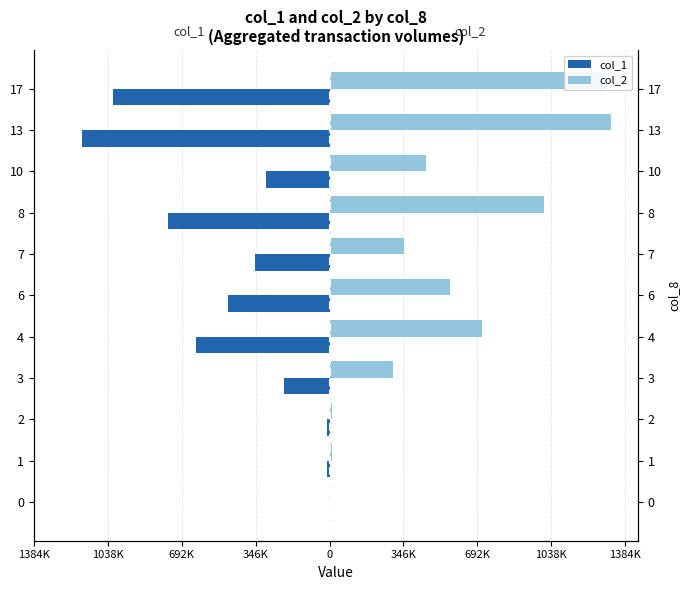

Rank the series at 6 from lowest to highest value.

col_1, col_2